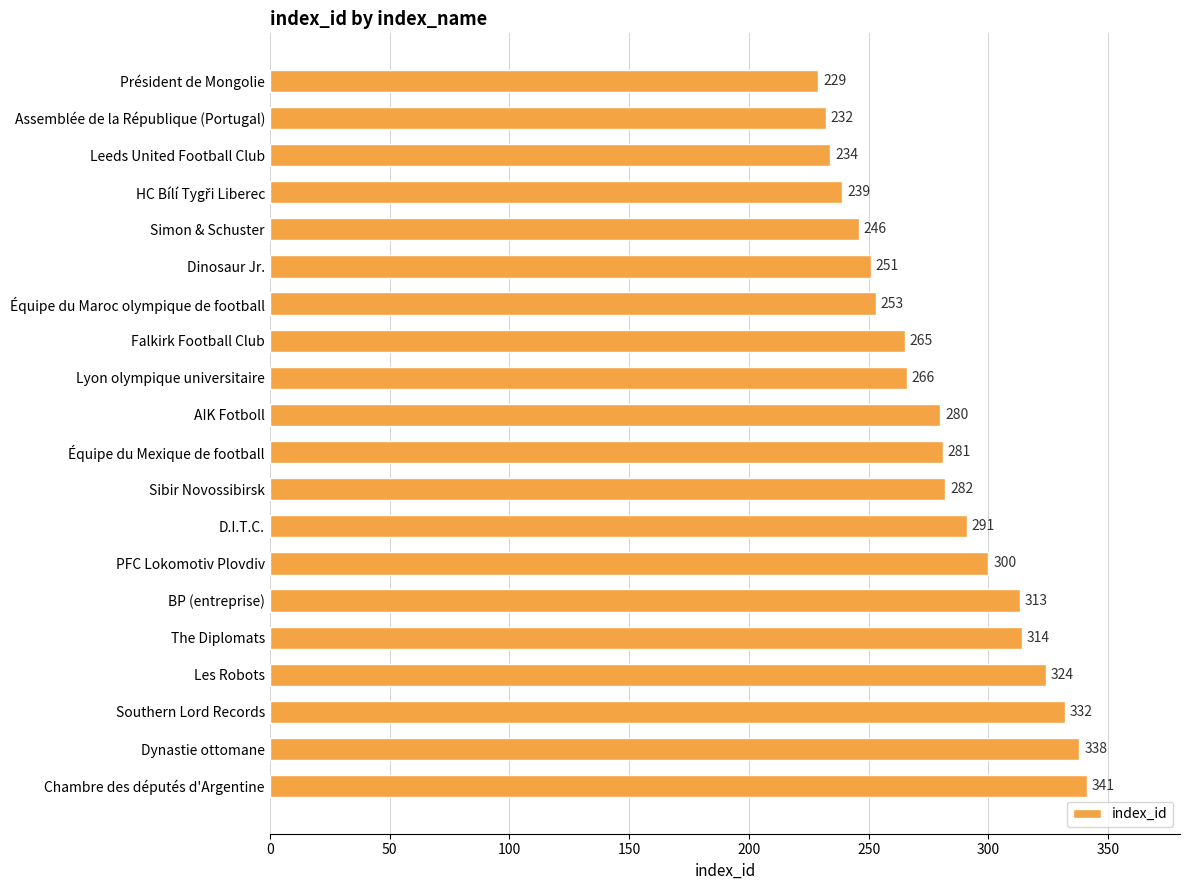

What is the difference between the second highest and second lowest values?

106